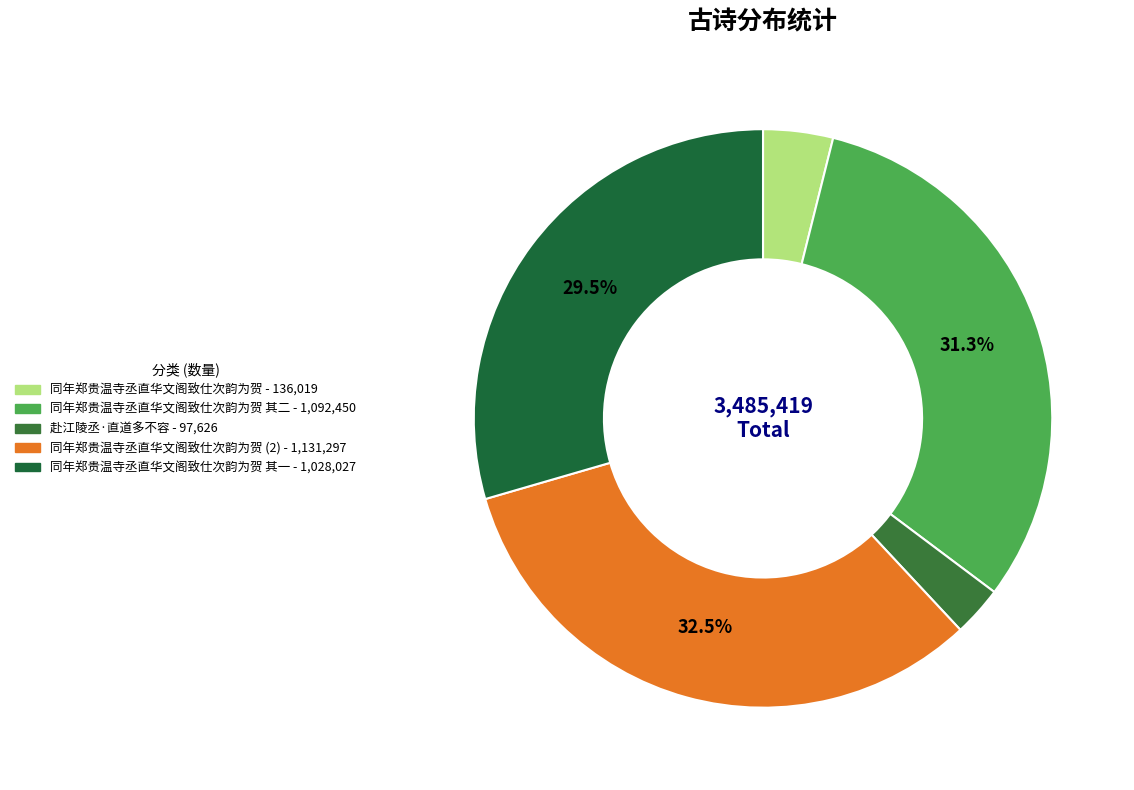

Is there any slice that represents more than half of the pie?

No